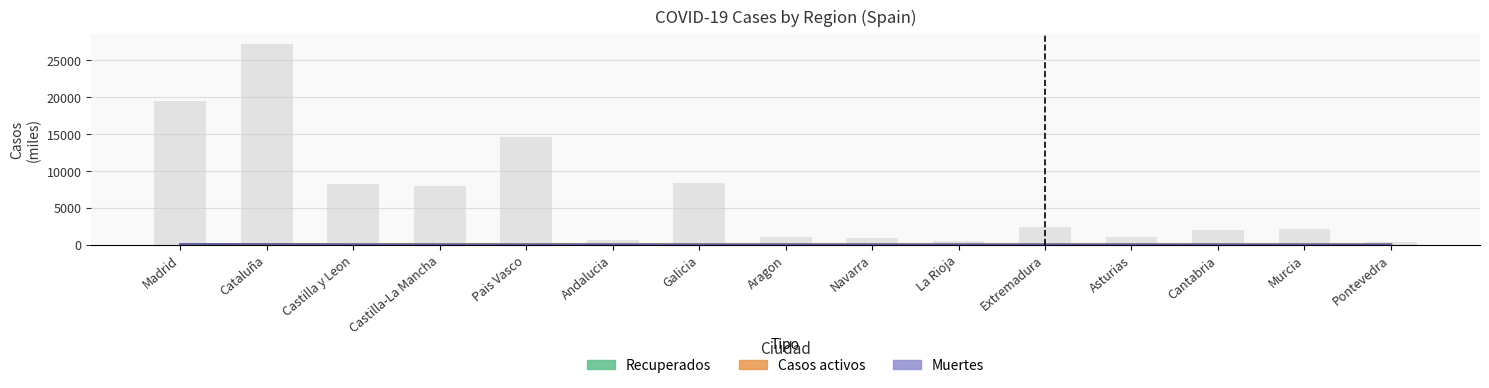

How many bars are there in each group?

3